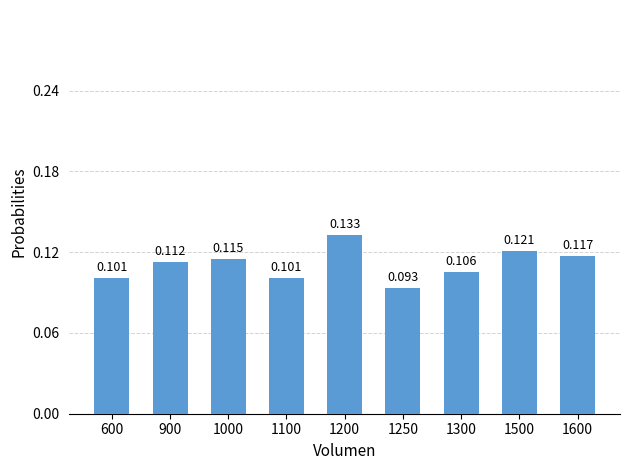

What is the value of the 4th bar from the left?

0.1